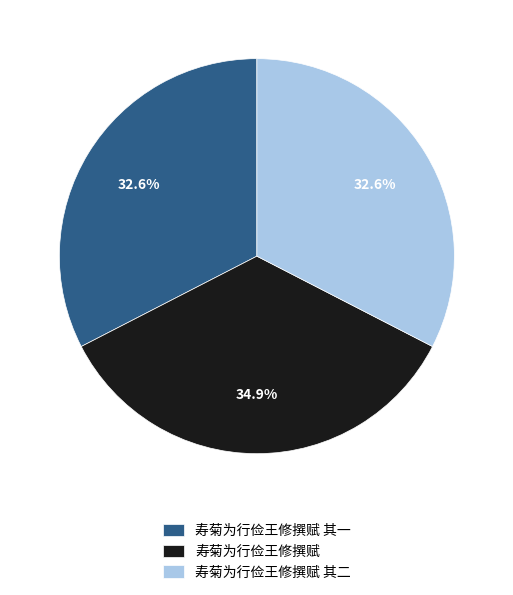

Combined, what portion of the pie is 寿菊为行俭王修撰赋 其一 and 寿菊为行俭王修撰赋 其二?

65.1%